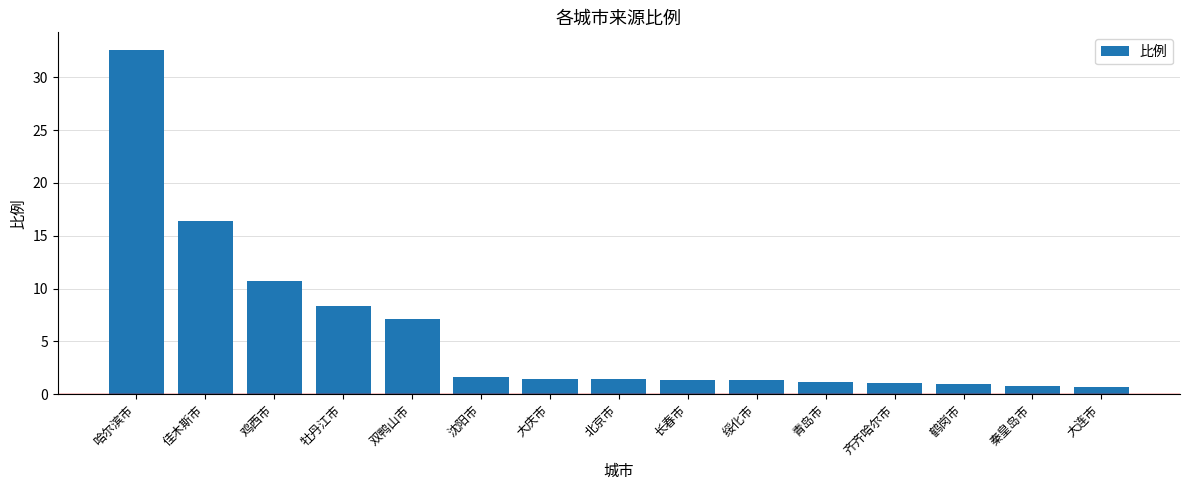

What is the sum of the values at 长春市 and 绥化市?

2.8